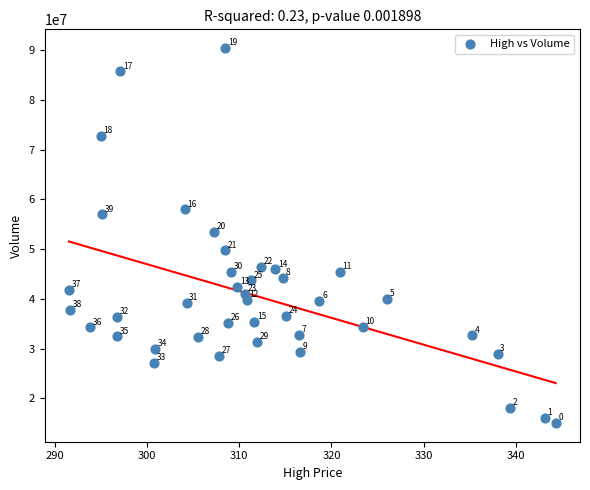

What Y value in the scatter plot is closest to 52735450?

53481300